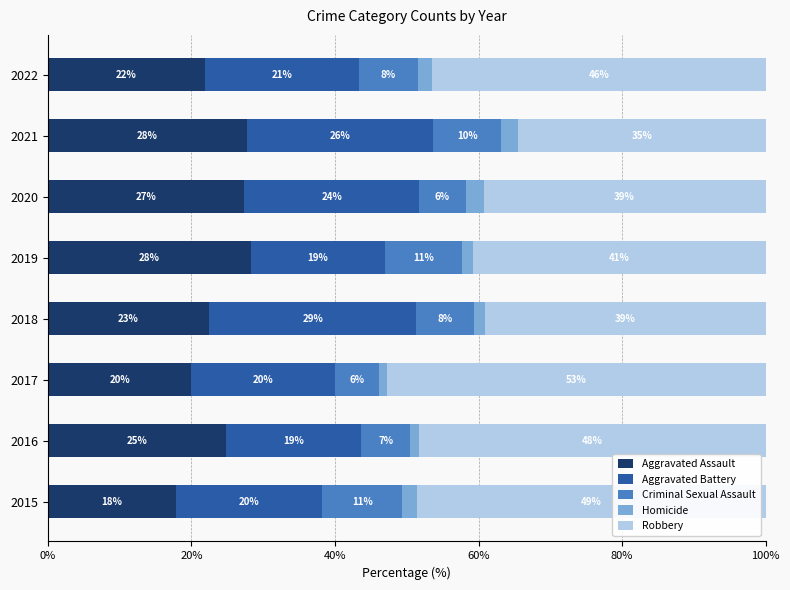

What are all the series names shown in the legend?

Aggravated Assault, Aggravated Battery, Criminal Sexual Assault, Homicide, Robbery